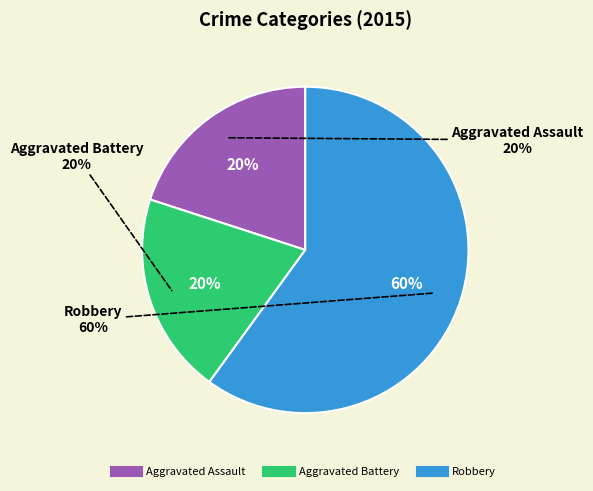

The Aggravated Battery slice represents 27% of the pie. True or false?

False